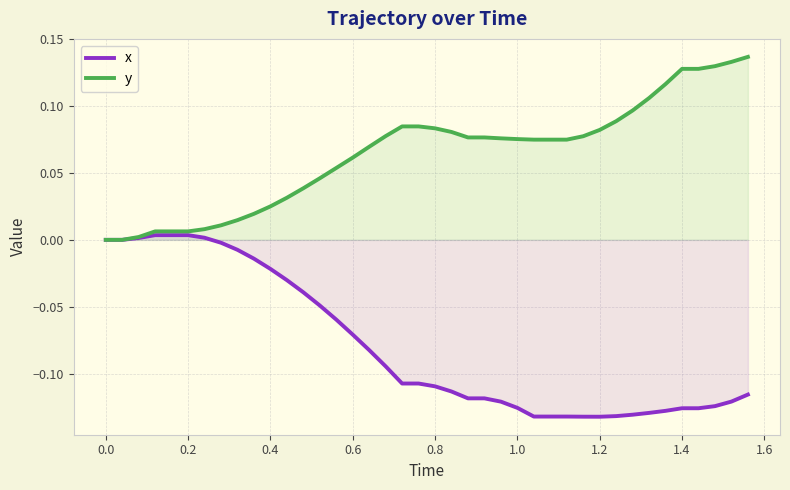

Which series has the largest total across all categories?

y